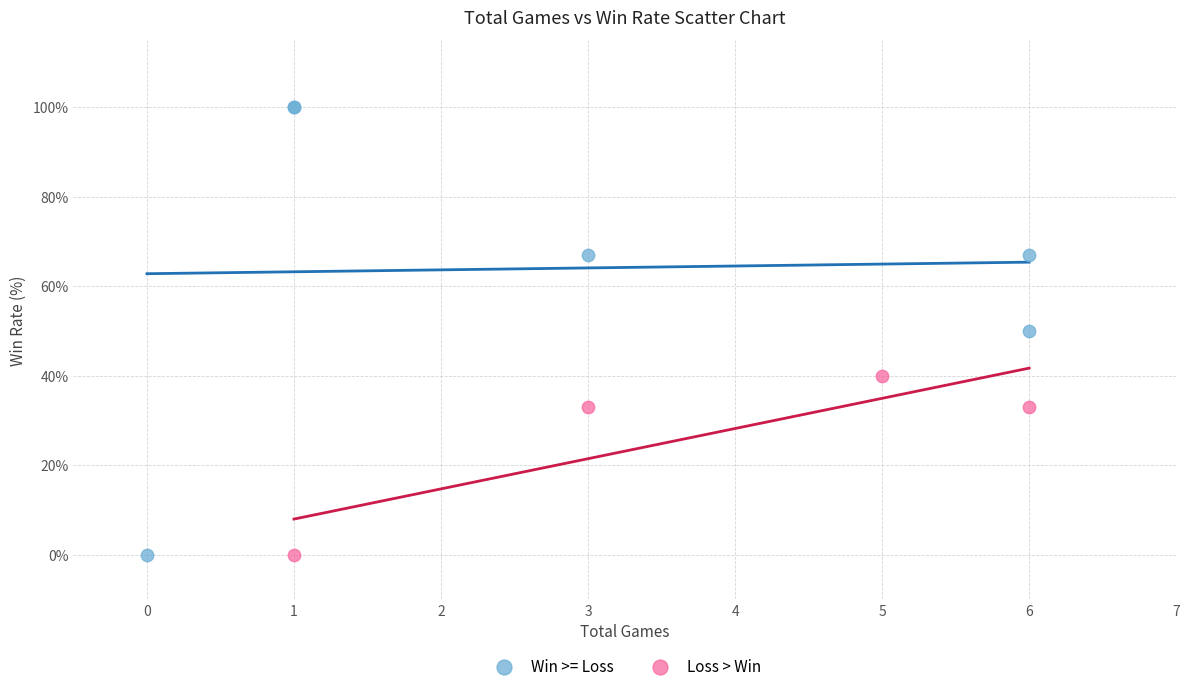

What are all the series names shown in the legend?

Win >= Loss, Loss > Win